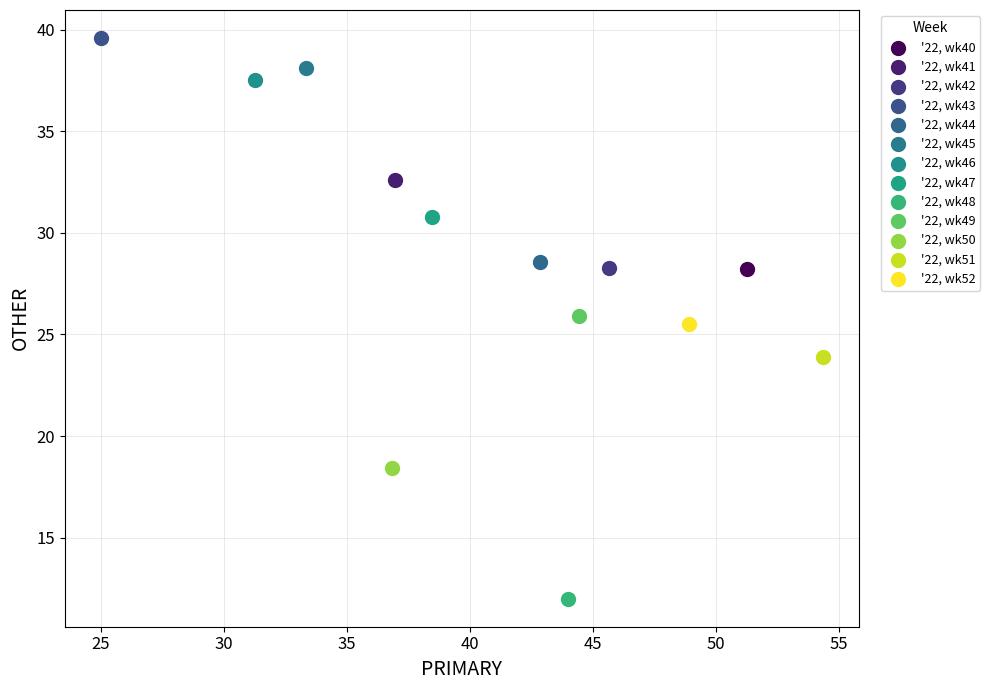

Which series contains the lowest Y value?

'22, wk48